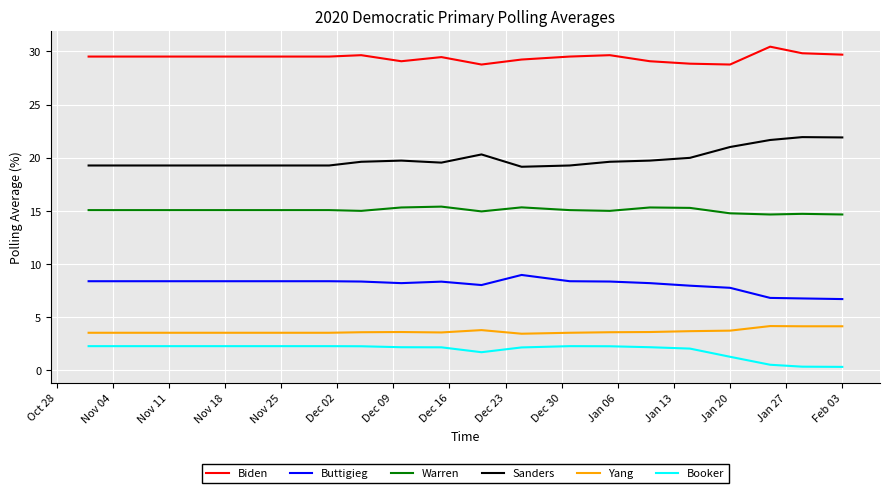

Which series has the largest total across all categories?

Biden